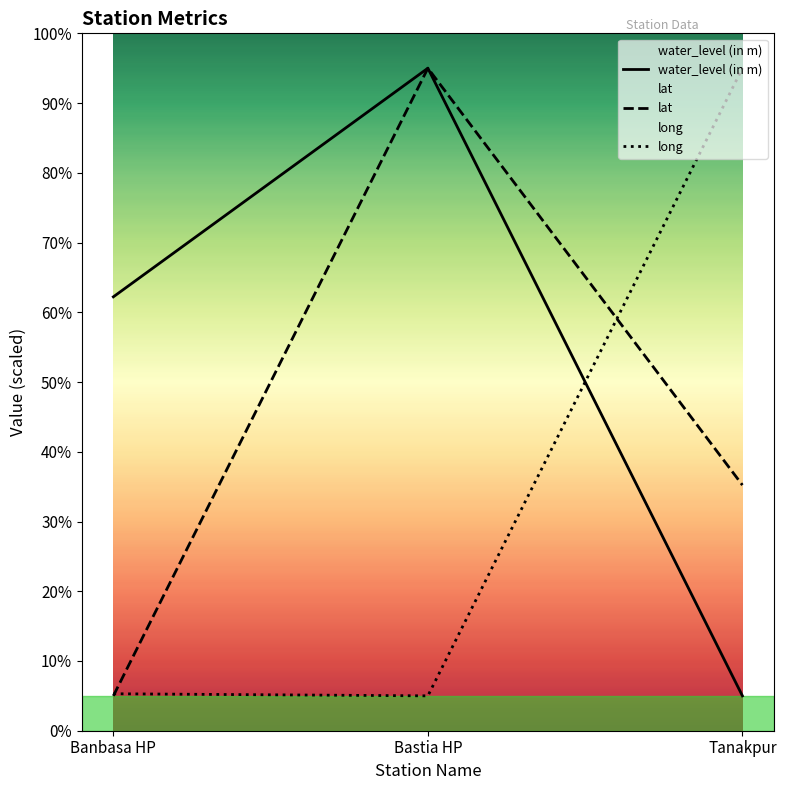

What is the label of the 2nd point from the right?

Bastia HP